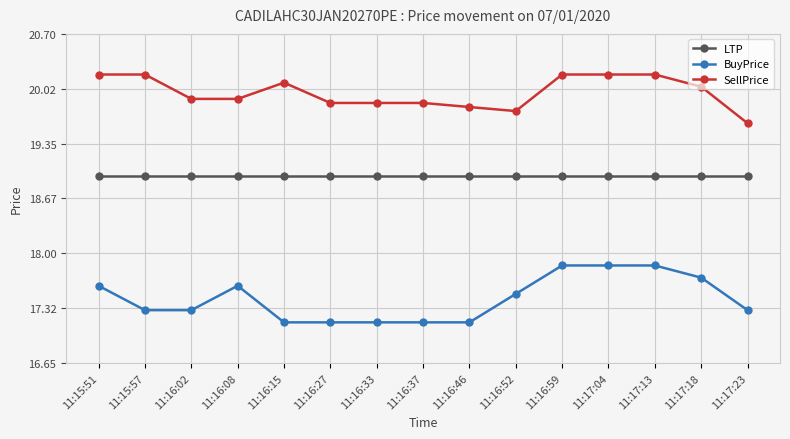

At which category does BuyPrice reach its first local peak?

11:16:08